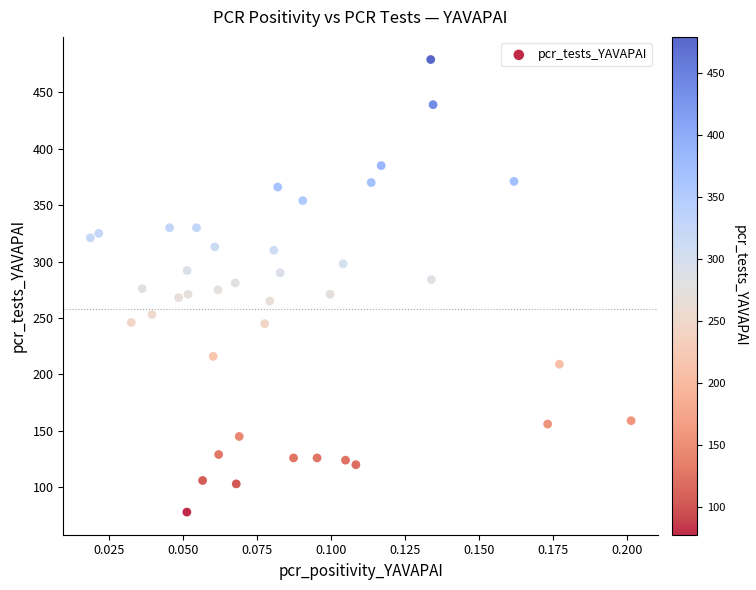

What is the range of Y values (max minus min)?

401